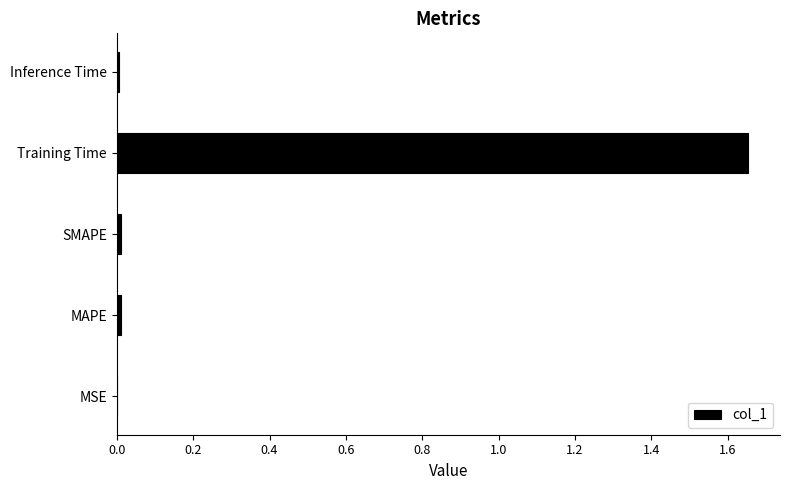

Is it true that the value at MSE is 0.0?

True